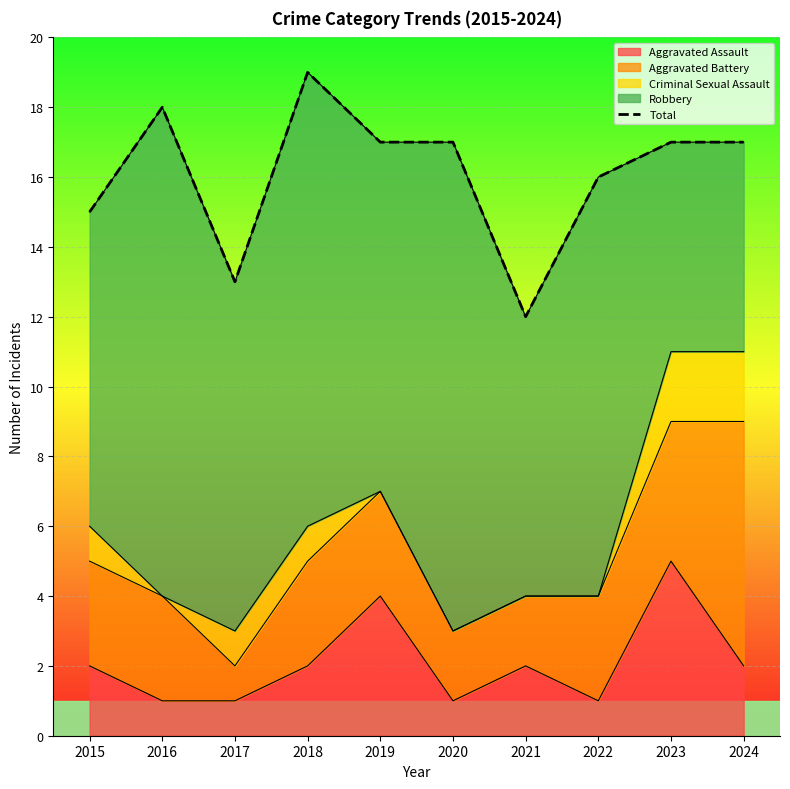

Rank the categories by value from highest to lowest.

2018, 2016, 2019, 2020, 2023, 2024, 2022, 2015, 2017, 2021